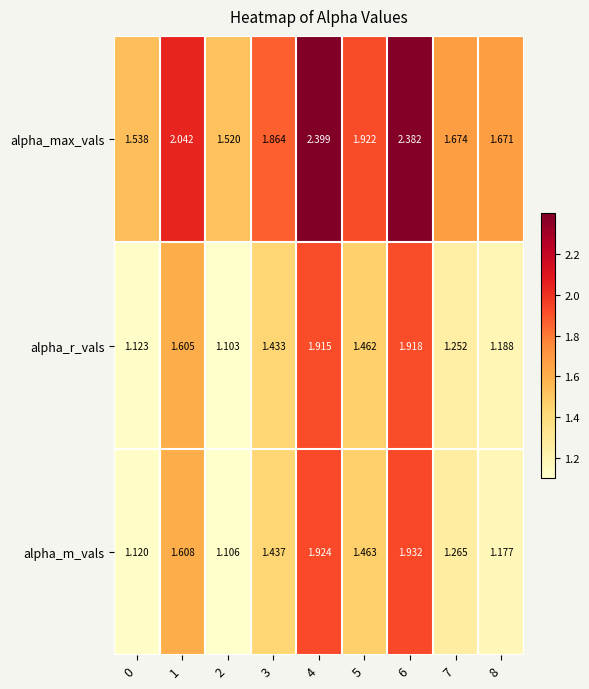

How many categories are shown in the chart?

9